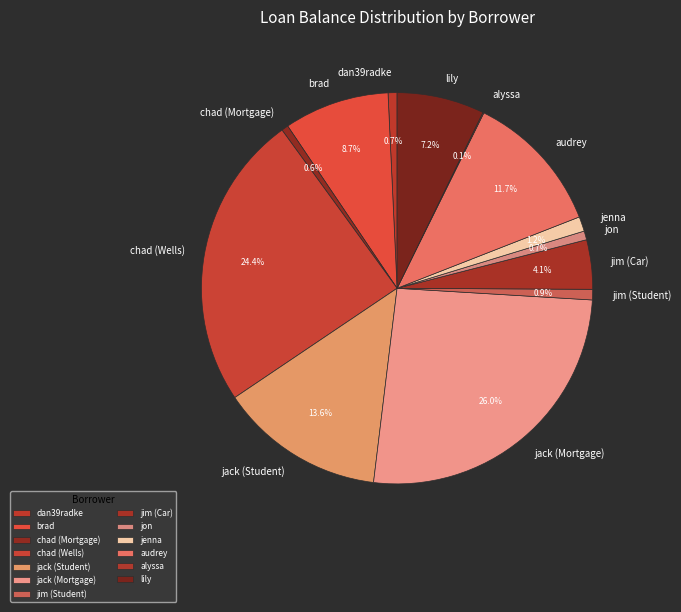

Does audrey represent more than half of the total?

No